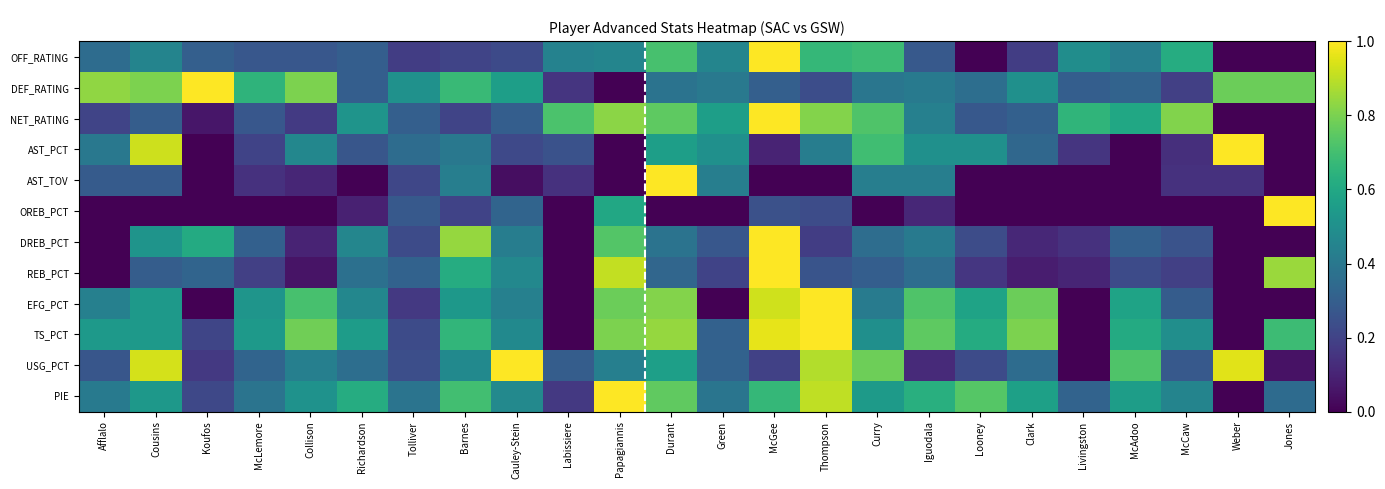

At how many categories does at least one series exceed 0?

24